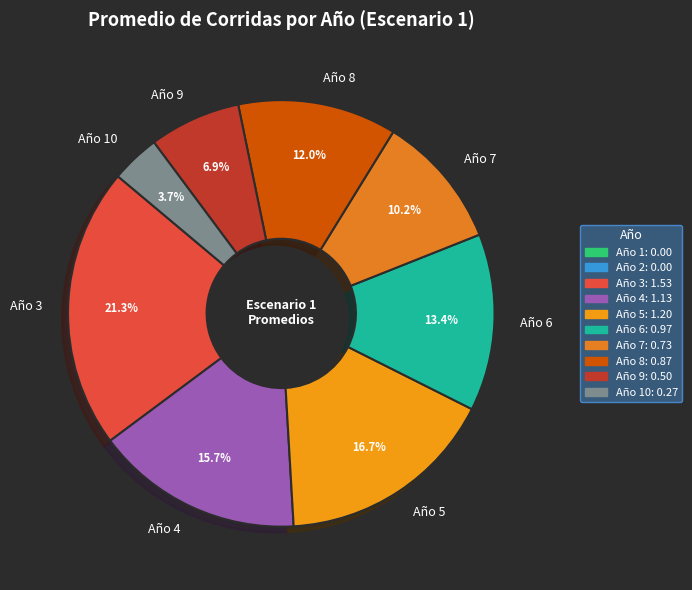

To the nearest percent, what portion does Año 8 represent?

12%